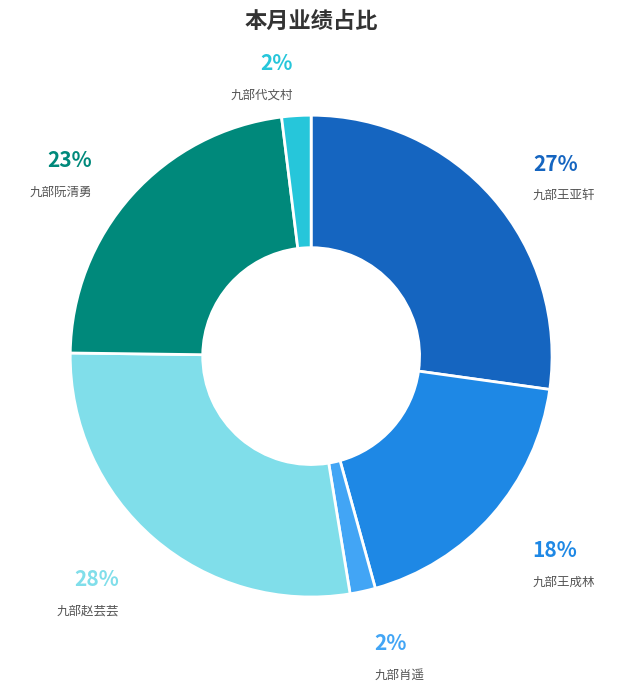

To the nearest percent, what is the difference between the largest and smallest slice percentages?

26%